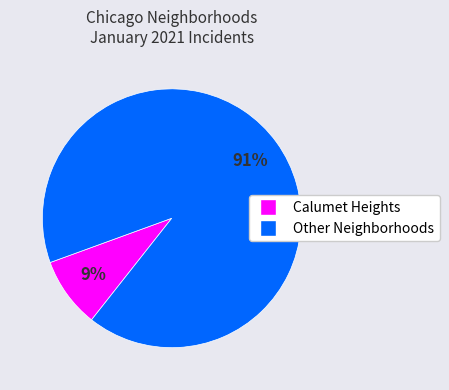

To the nearest percent, what is the difference between the largest and smallest slice percentages?

82%